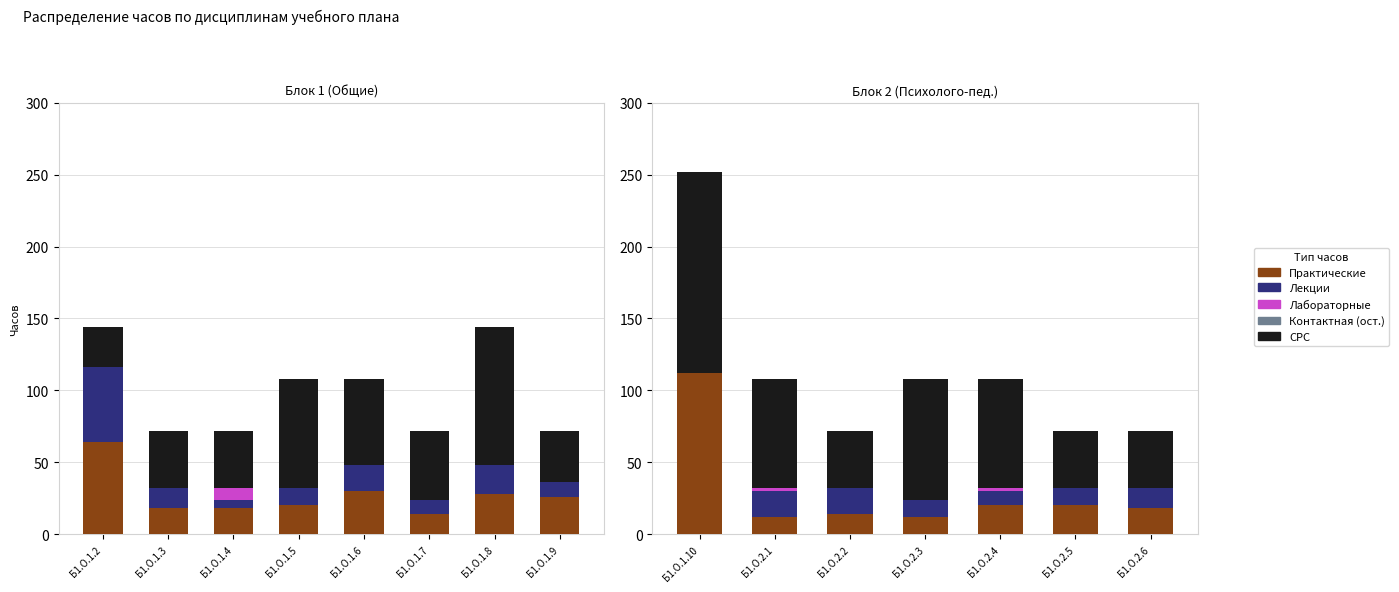

Is it true that Практические equals 21 at Б1.О.2.3?

False